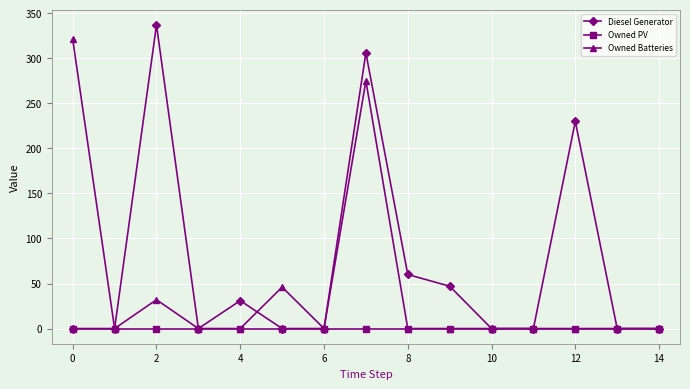

List the series in order of their peak value, highest first.

Diesel Generator, Owned Batteries, Owned PV